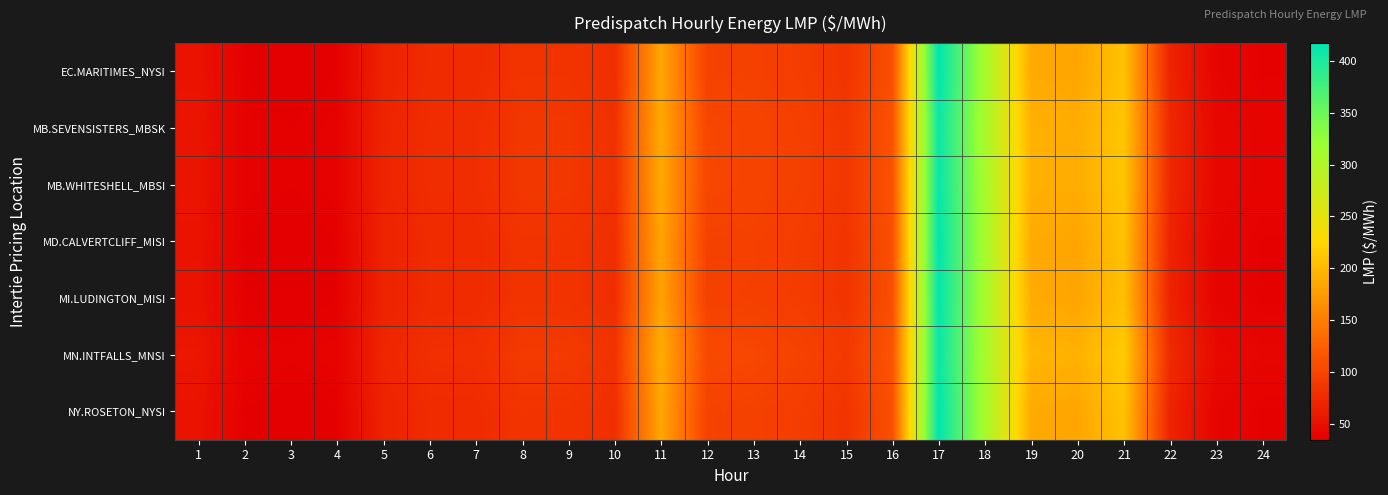

At which category is the sum across all series the highest?

17